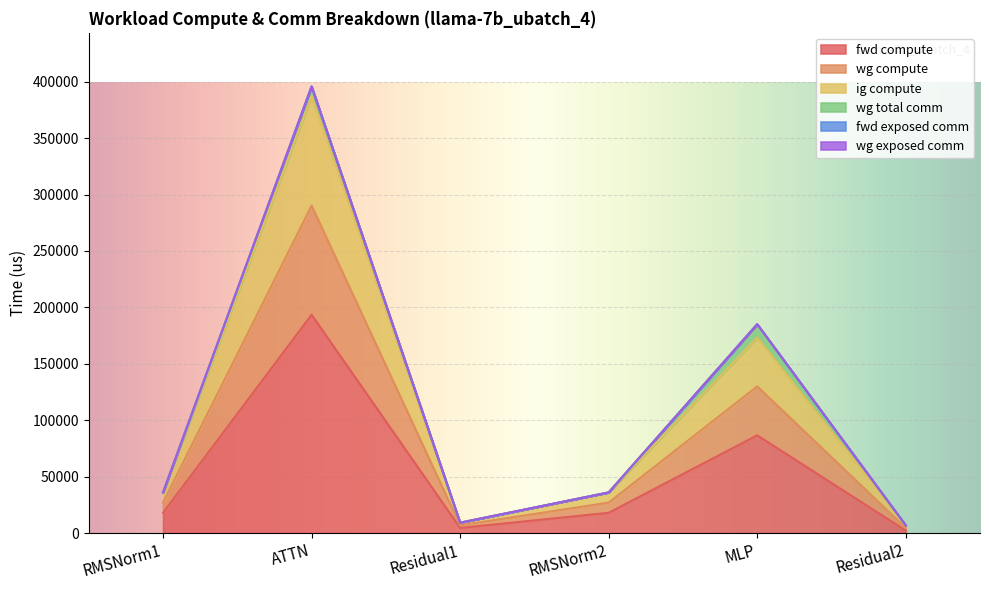

At which category does wg compute reach its first local valley?

Residual1